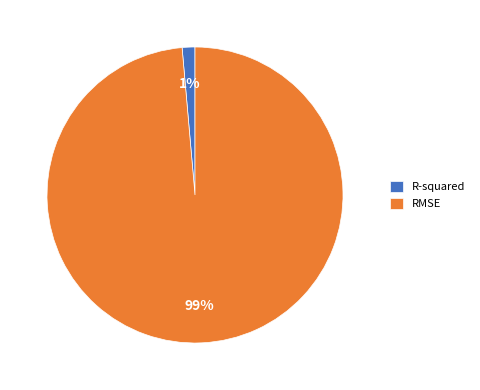

Is the sum of R-squared and RMSE greater than half?

Yes